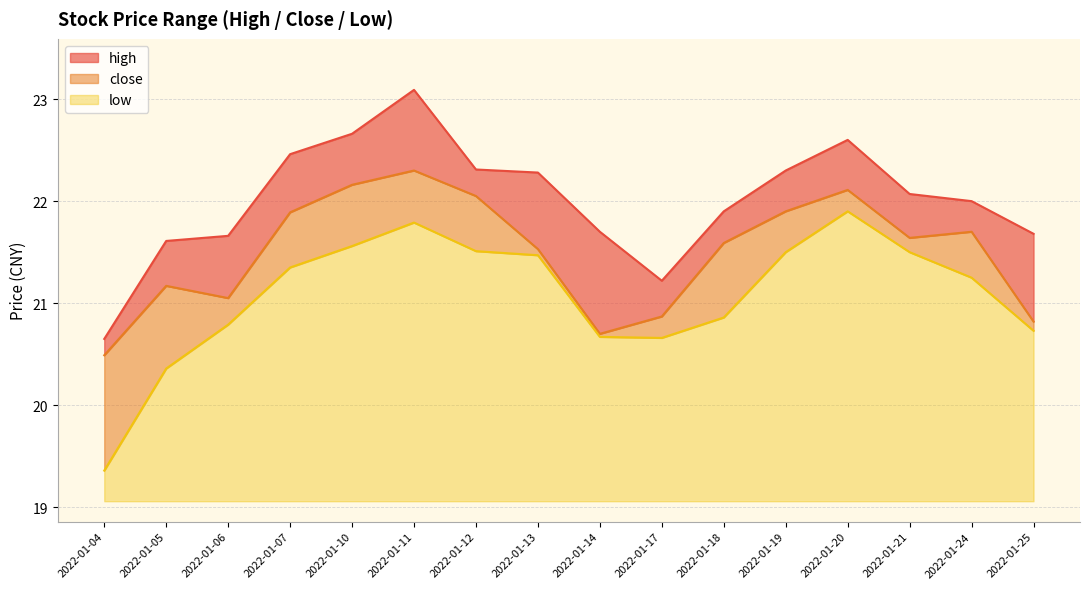

Is it true that low equals 28.9 at 2022-01-07?

False